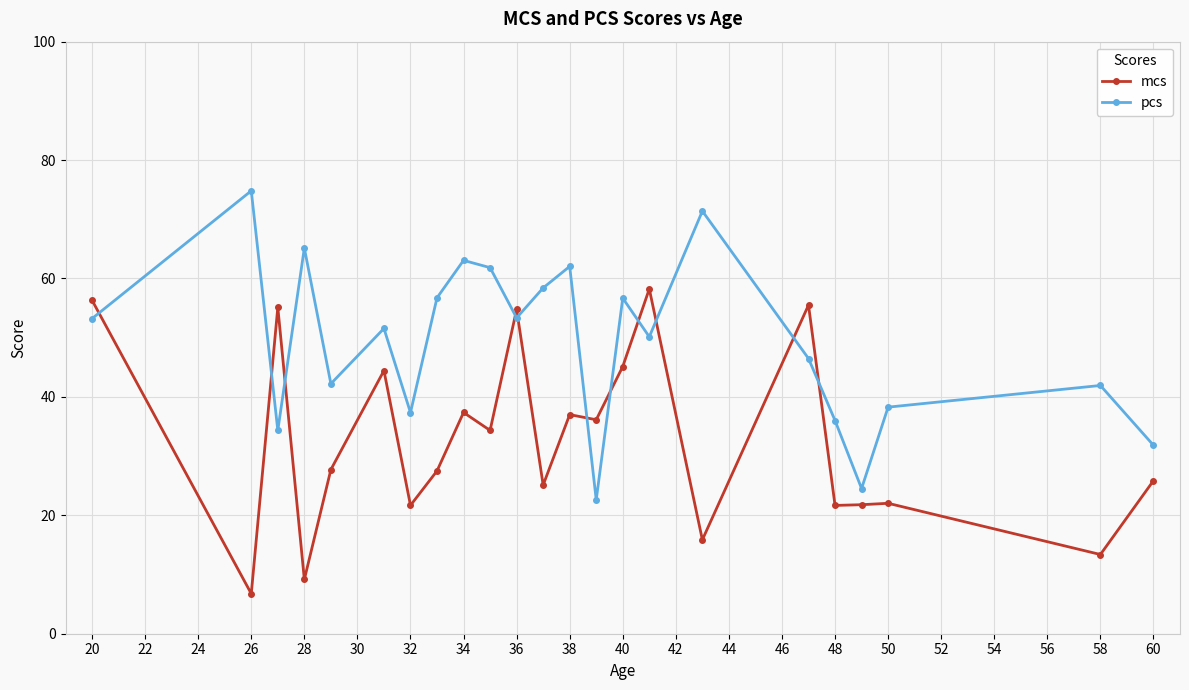

Which series ends up on top after the final intersection of mcs and pcs?

pcs